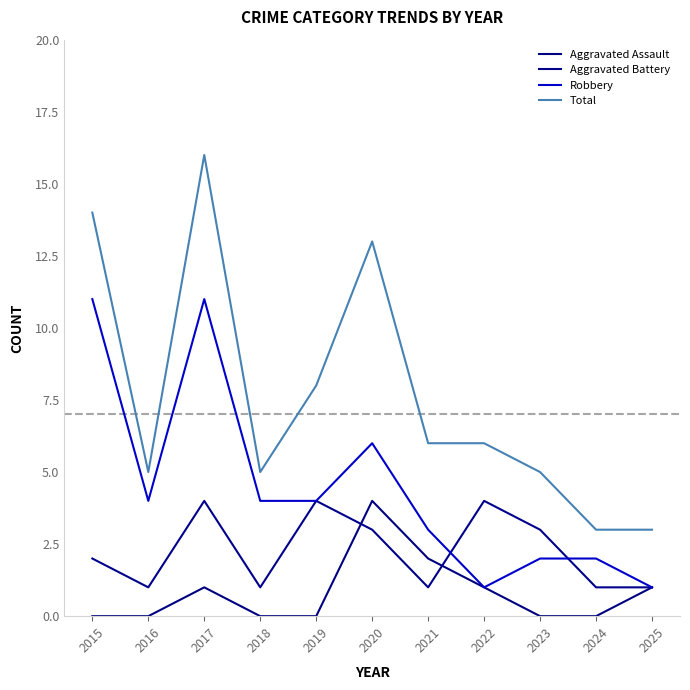

What is the average value of the Robbery series?

4